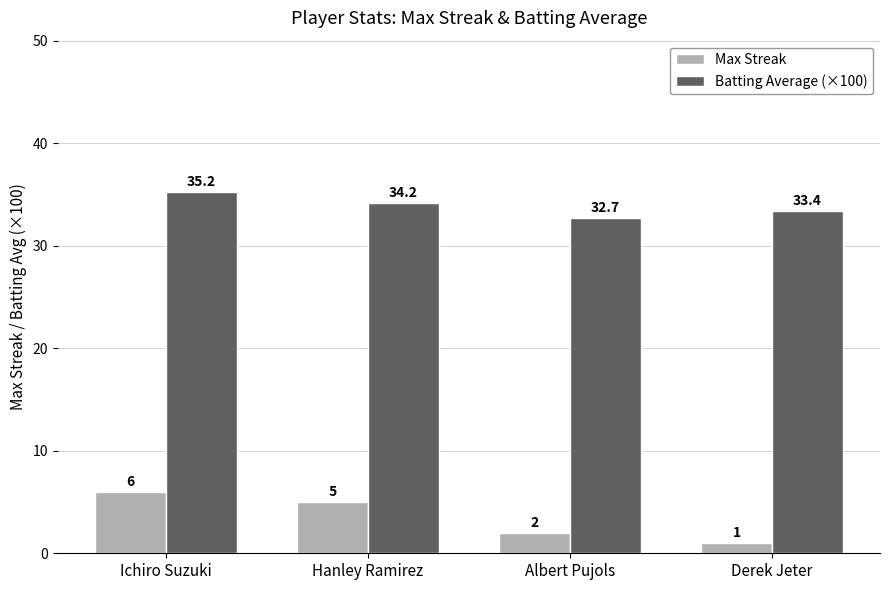

Rank the series by their maximum value, from highest to lowest.

Batting Average (×100), Max Streak